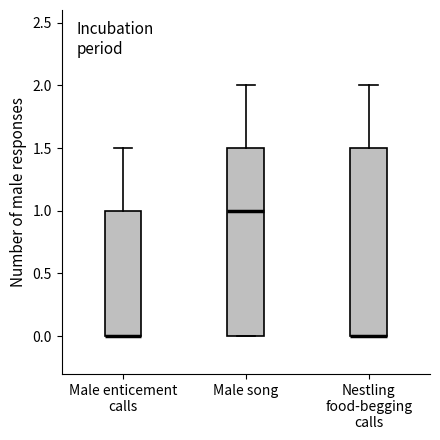

Reading left to right, transcribe this box plot: for each box, give where its median line is, the range the box spans, and where its two whiskers end, as read against the y-axis. The values are not printed on the chart, so give them approximately, as read against the axis.

Male enticement calls: median 0.0 (drawn on the box's lower edge), box 0.0 to 1.0, whiskers 0.0 to 1.5
Male song: median 1.0, box 0.0 to 1.5, whiskers 0.0 to 2.0
Nestling food-begging calls: median 0.0 (drawn on the box's lower edge), box 0.0 to 1.5, whiskers 0.0 to 2.0